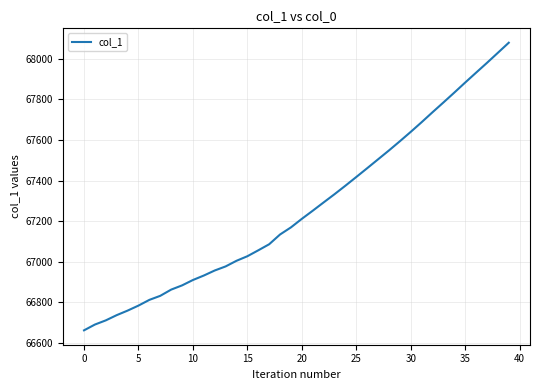

What is the difference between the maximum and minimum values?

1418.9